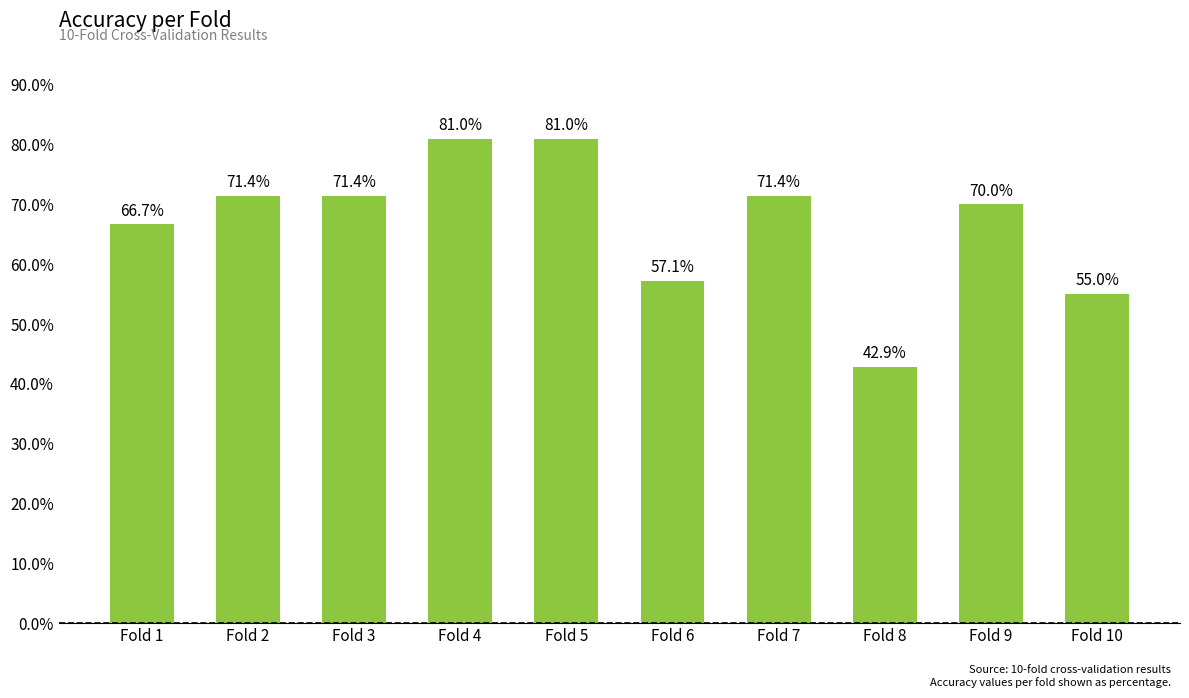

What is the value of the 4th bar from the left?

0.8